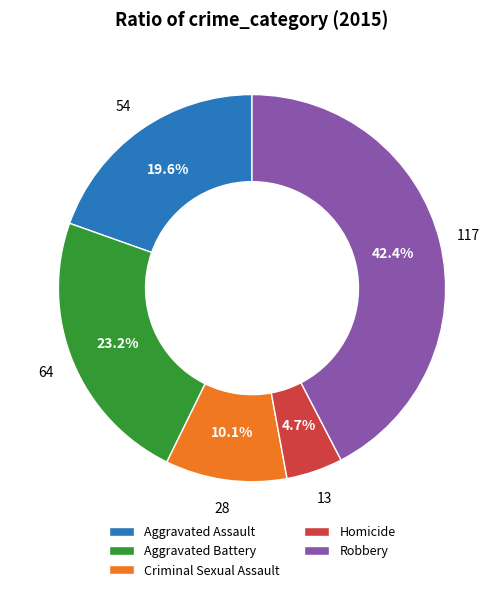

Combined, do Aggravated Battery and Homicide account for over 50%?

No